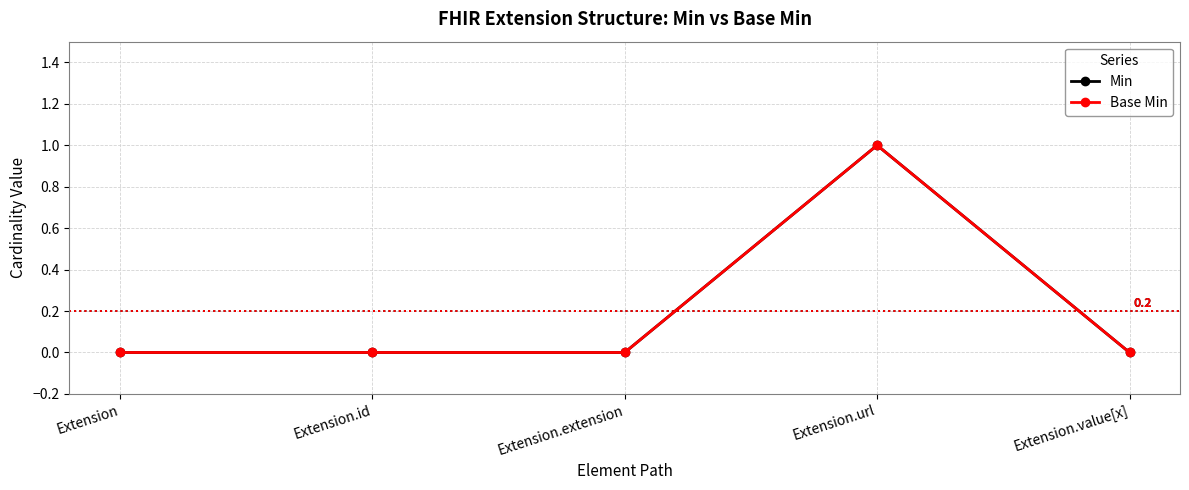

True or false: Base Min and Min cross at least once.

False